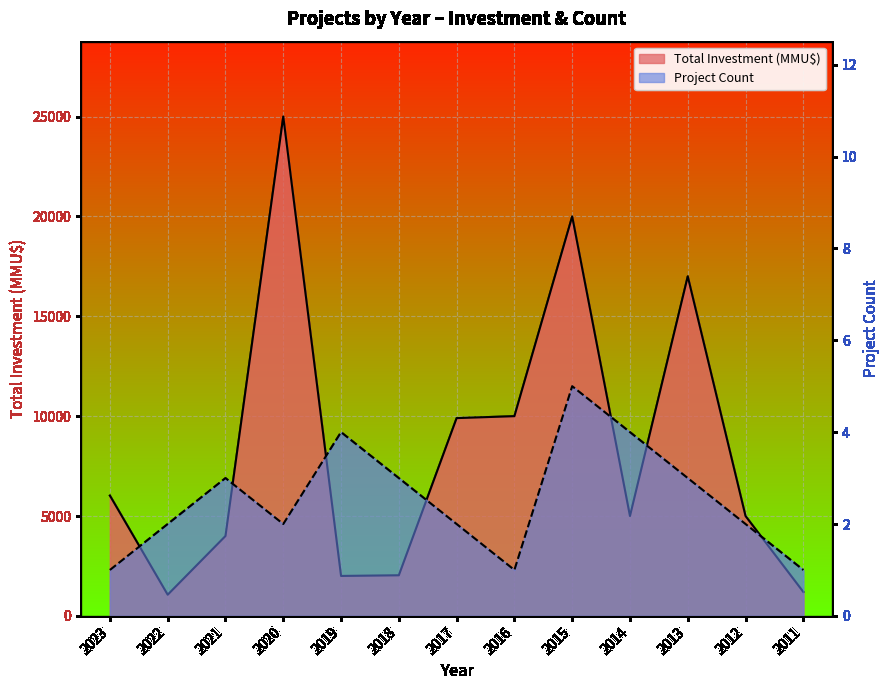

Rank the series at 2023 from highest to lowest value.

Total Investment (MMU$), Project Count